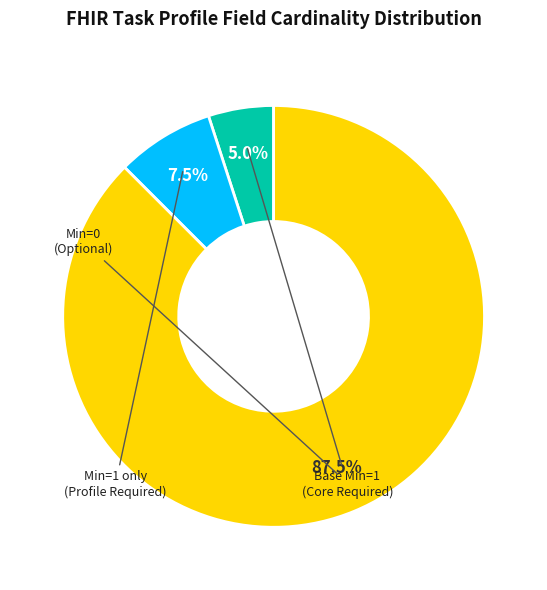

Is there any slice that represents more than half of the pie?

Yes